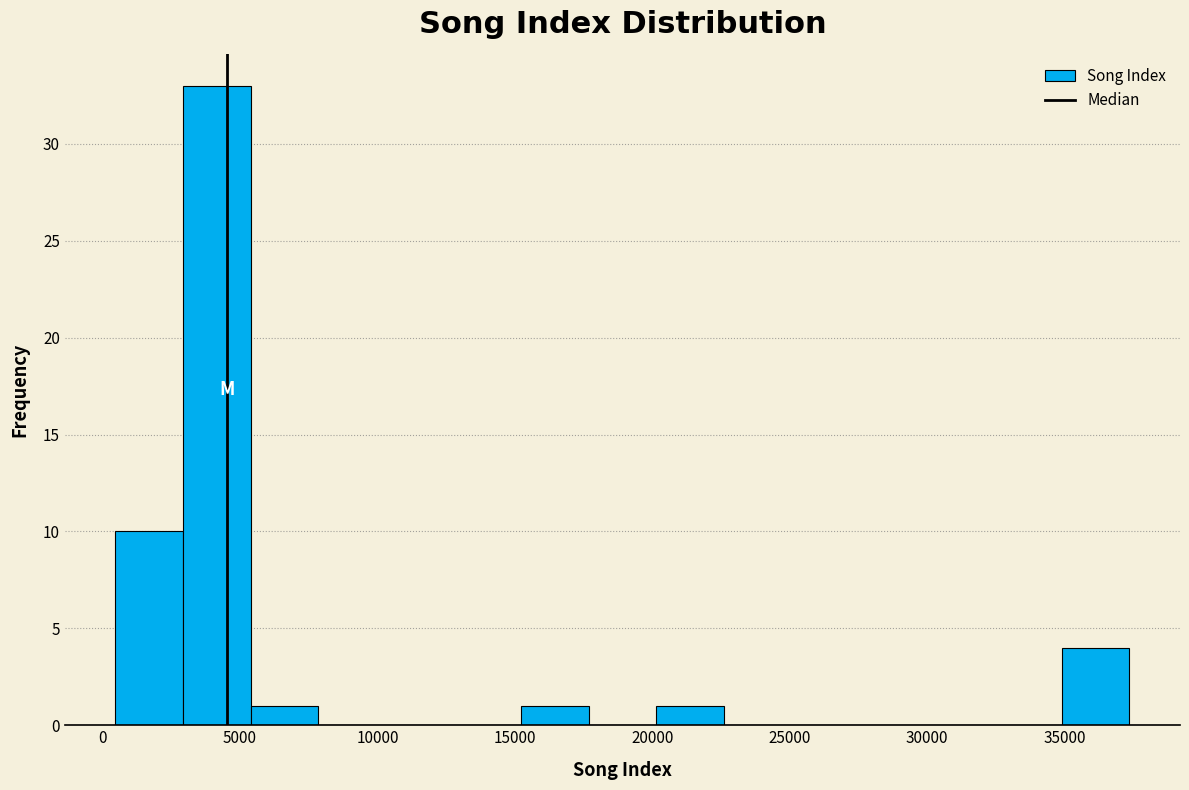

Reading left to right, list every bar in this chart as the range it spans on the x-axis followed by its height. Neither the bar edges nor the heights are printed on the chart, so give them approximately, as read against the axes.

500 to 3000: 10
3000 to 5500: 33
5500 to 8000: 1
8000 to 10500: 0
10500 to 13000: 0
13000 to 15000: 0
15000 to 17500: 1
17500 to 20000: 0
20000 to 22500: 1
22500 to 25000: 0
25000 to 27500: 0
27500 to 30000: 0
30000 to 32500: 0
32500 to 35000: 0
35000 to 37500: 4